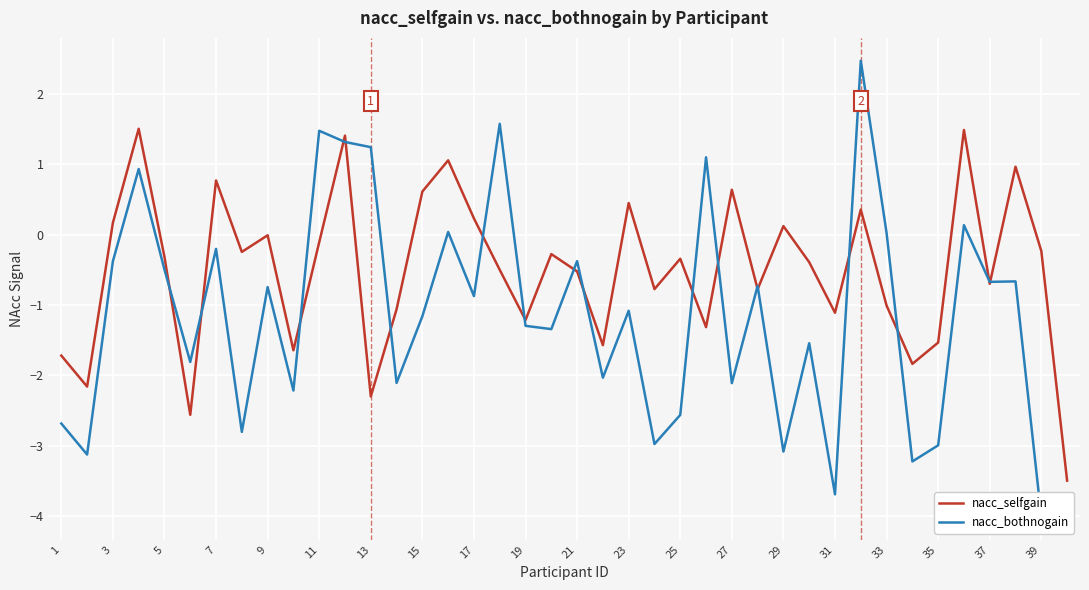

What is the lowest value of the nacc_selfgain series?

-3.5